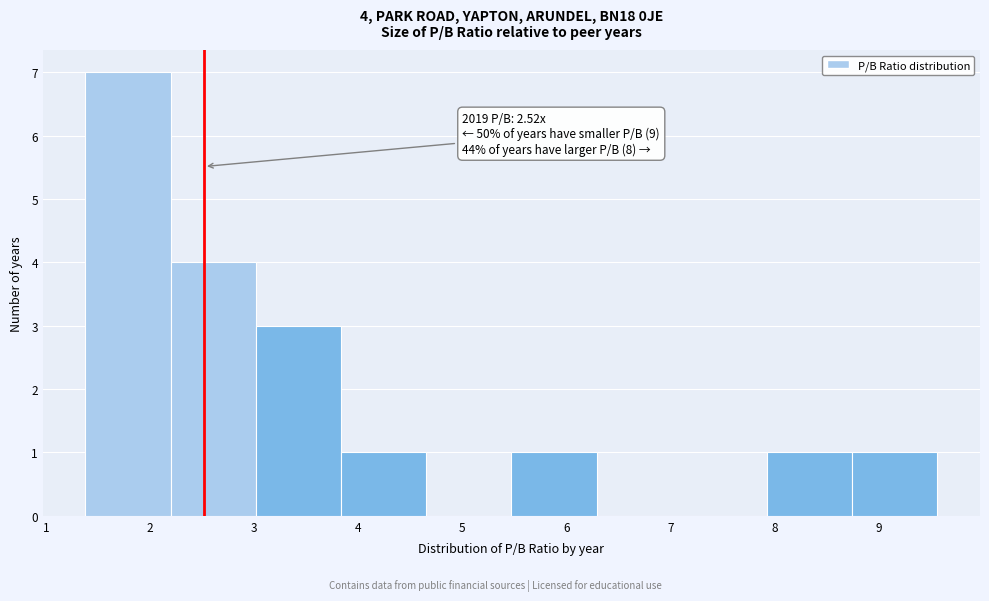

Over which range of the x-axis is the bar tallest?

1.4 to 2.2